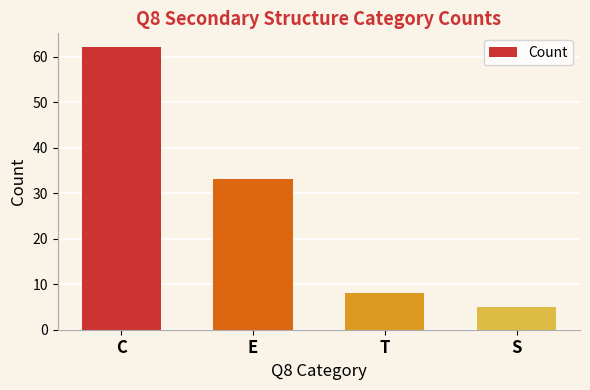

Which category has the highest value across all series?

C